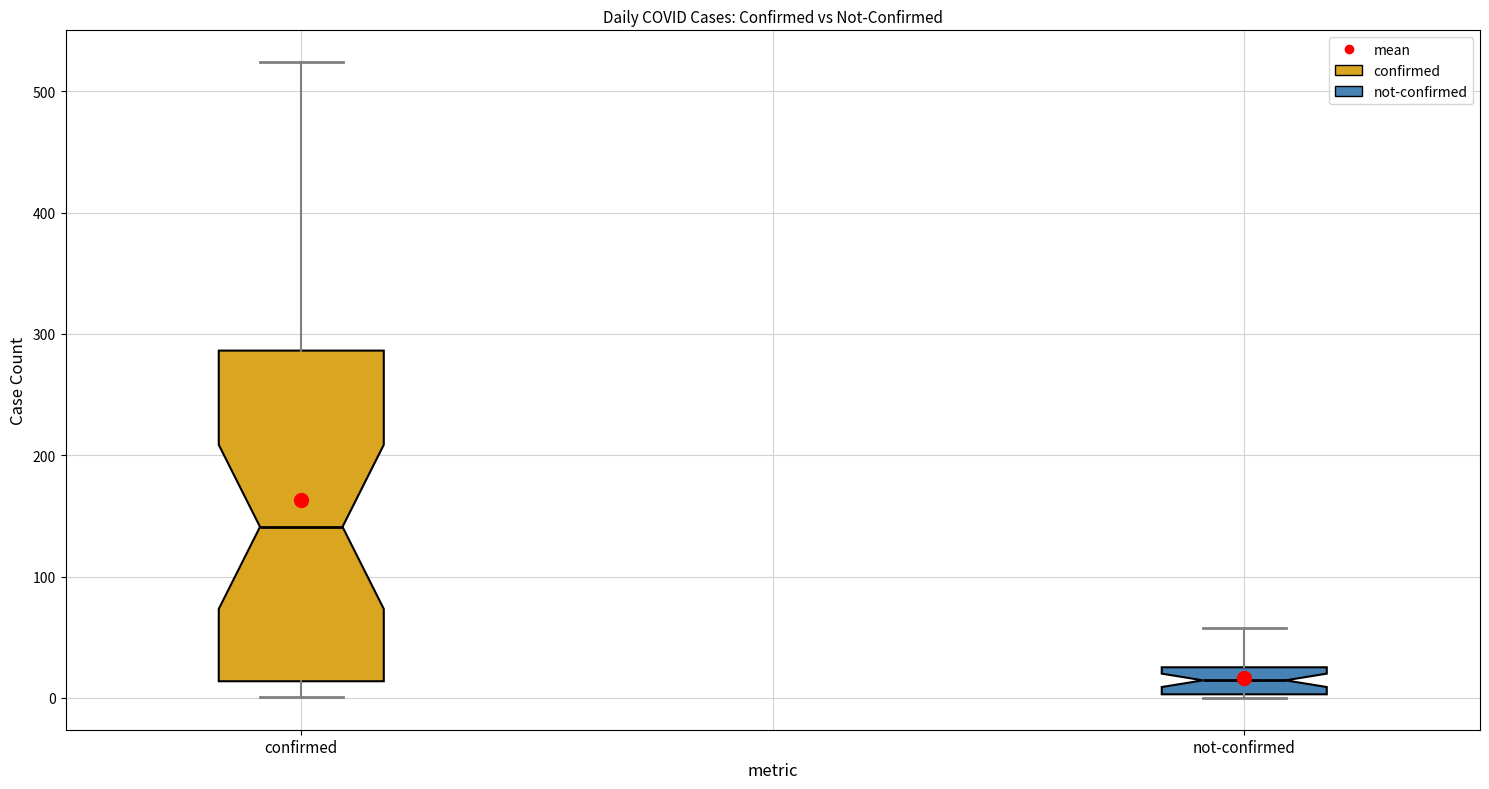

Which box is the tallest, from its lower edge to its upper edge?

confirmed